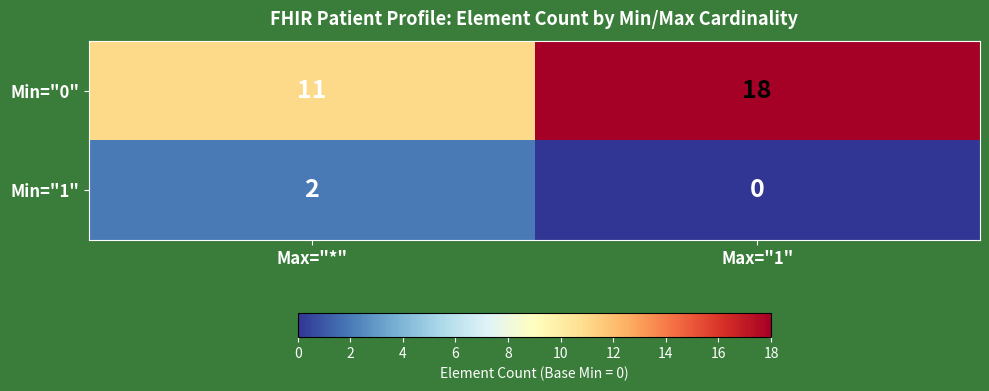

How many series are shown in this chart?

2